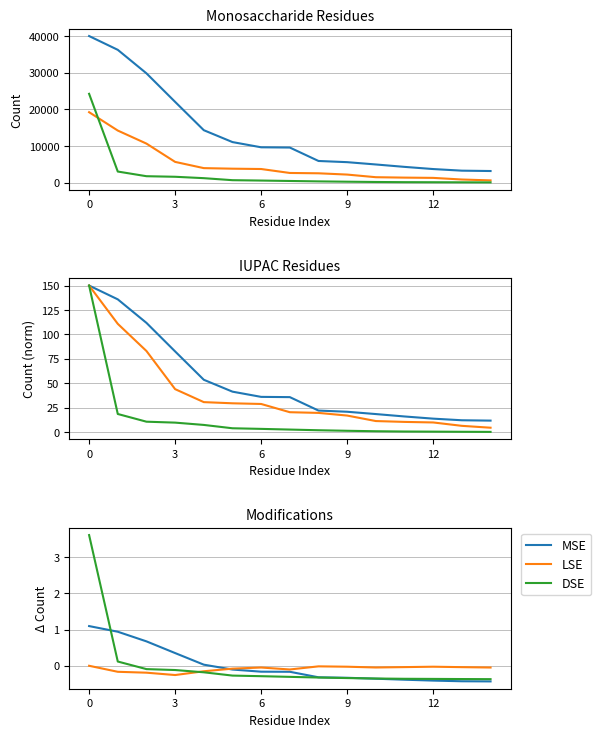

What is the difference between the DSE values at 13 and 6?

0.1